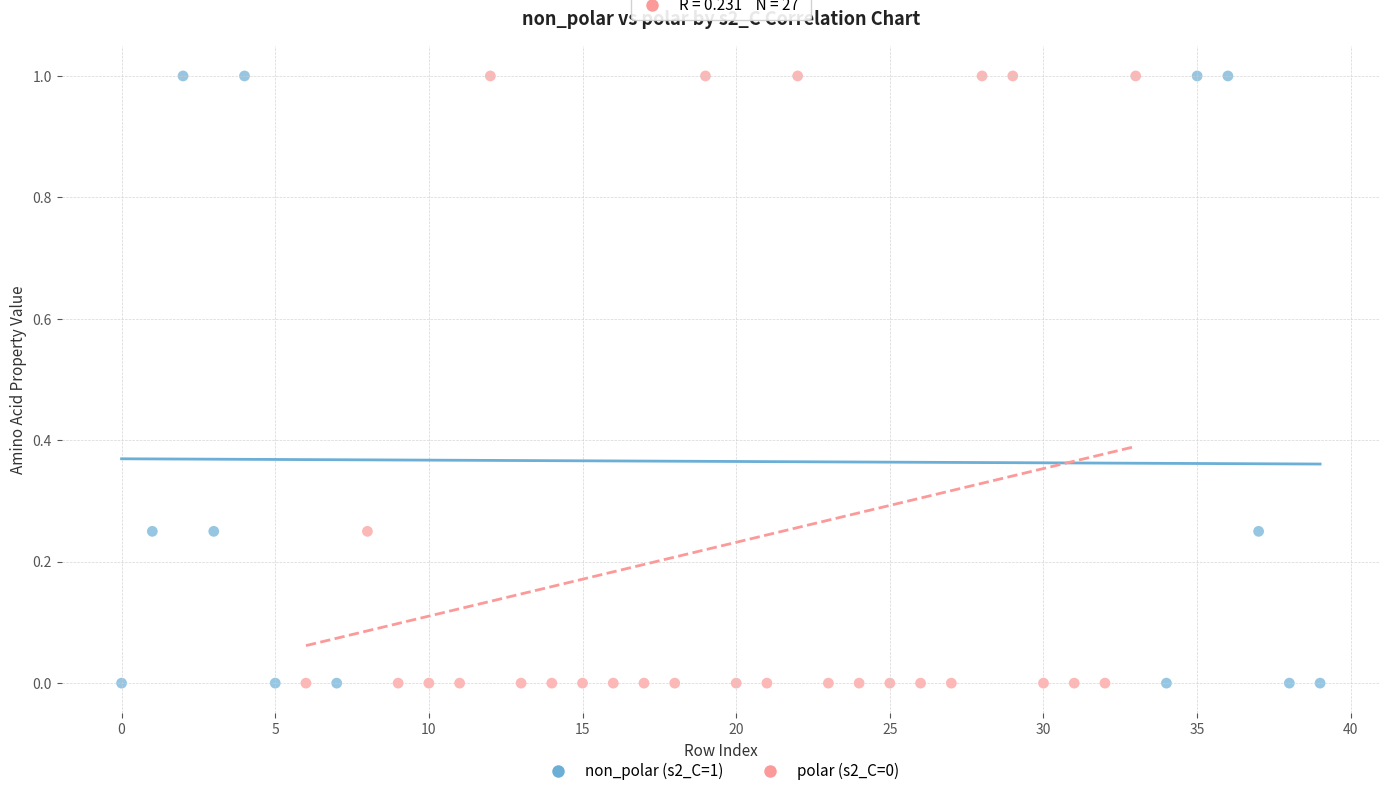

What are all the series names shown in the legend?

non_polar (s2_C=1), polar (s2_C=0)